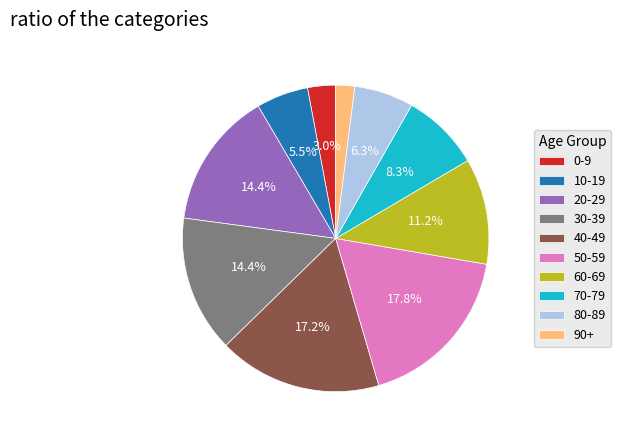

Which has a higher value, 70-79 or 80-89?

70-79